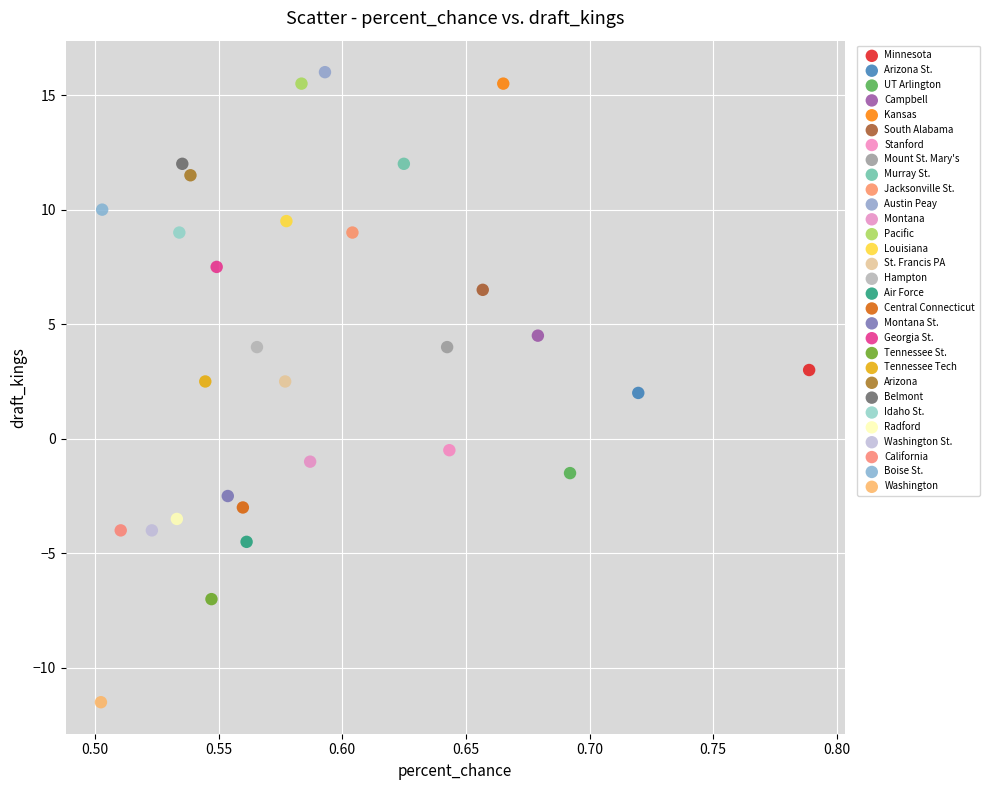

What are all the series names shown in the legend?

Minnesota, Arizona St., UT Arlington, Campbell, Kansas, South Alabama, Stanford, Mount St. Mary's, Murray St., Jacksonville St., Austin Peay, Montana, Pacific, Louisiana, St. Francis PA, Hampton, Air Force, Central Connecticut, Montana St., Georgia St., Tennessee St., Tennessee Tech, Arizona, Belmont, Idaho St., Radford, Washington St., California, Boise St., Washington